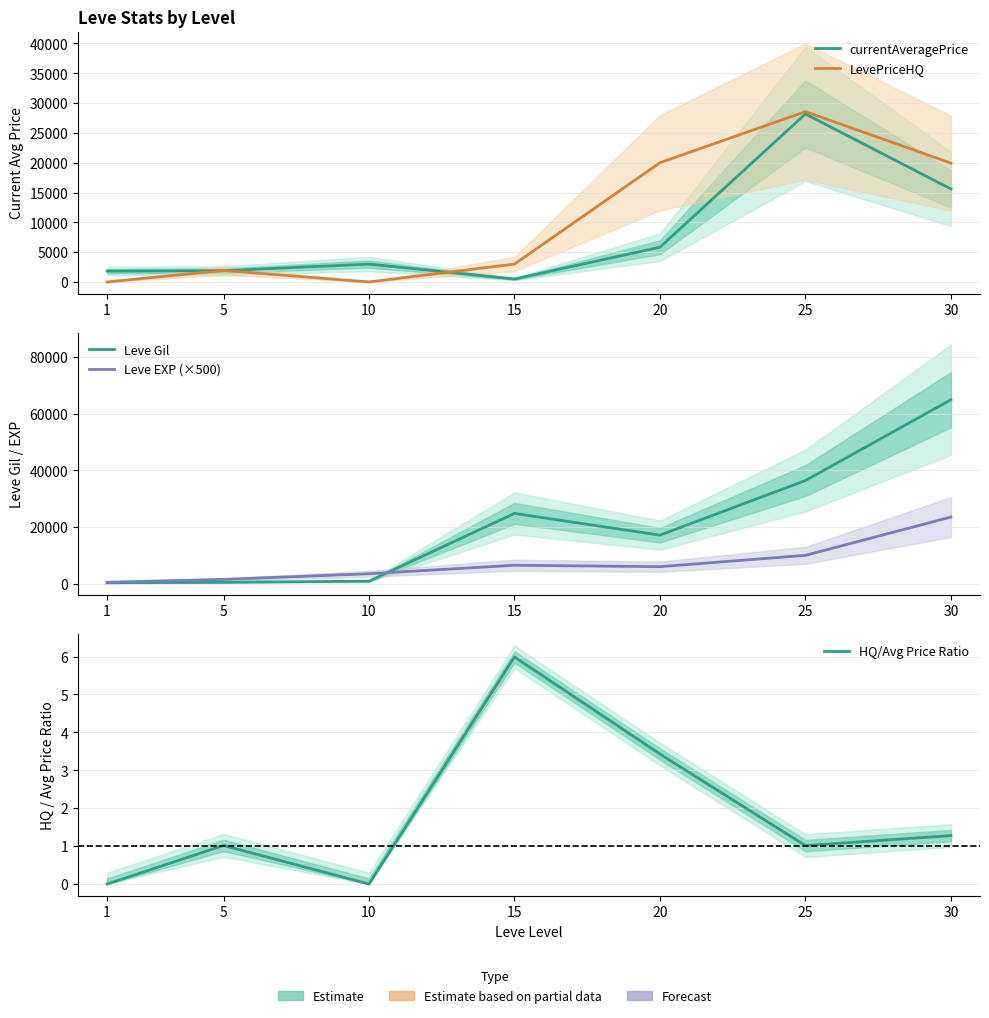

Rank the series at 20 from lowest to highest value.

HQ/Avg Price Ratio, currentAveragePrice, Leve EXP (×500), Leve Gil, LevePriceHQ